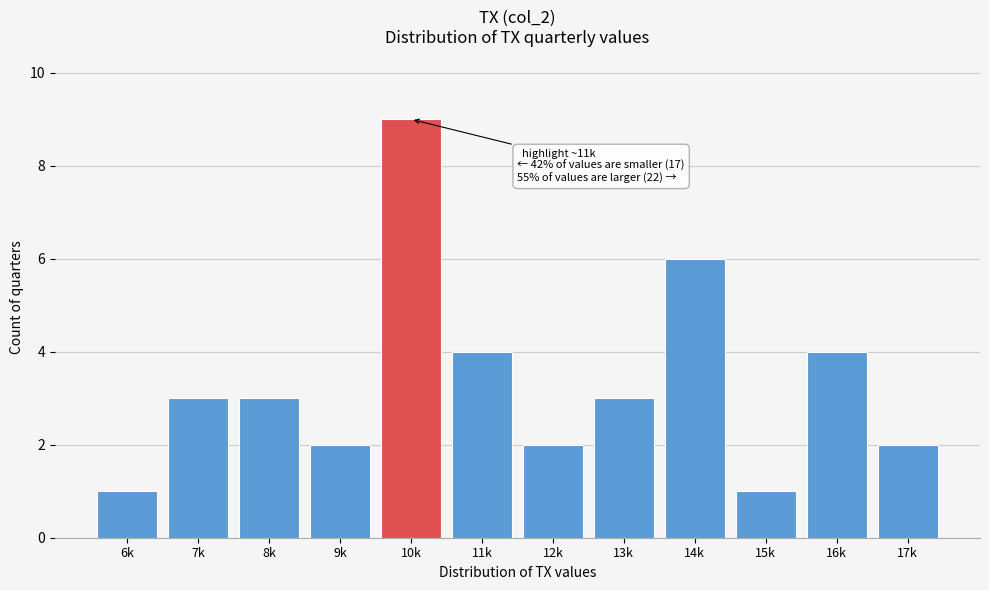

Reading left to right, extract all data points from this chart.

1	3	3	2	9	4	2	3	6	1	4	2